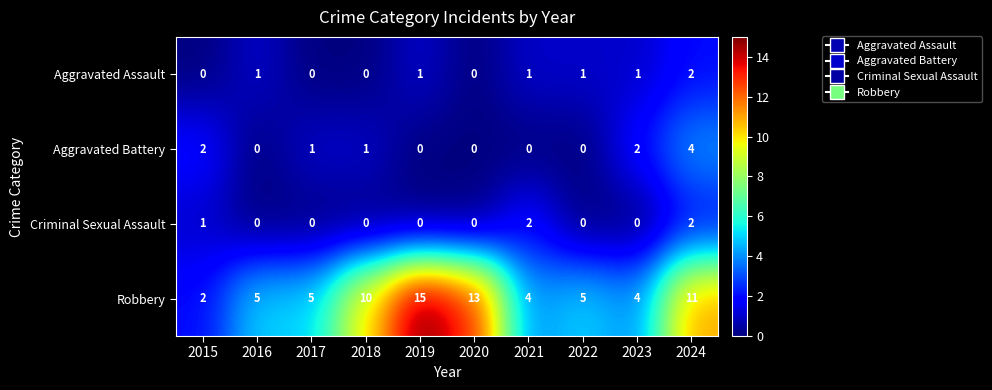

Which series has the largest total across all categories?

Robbery